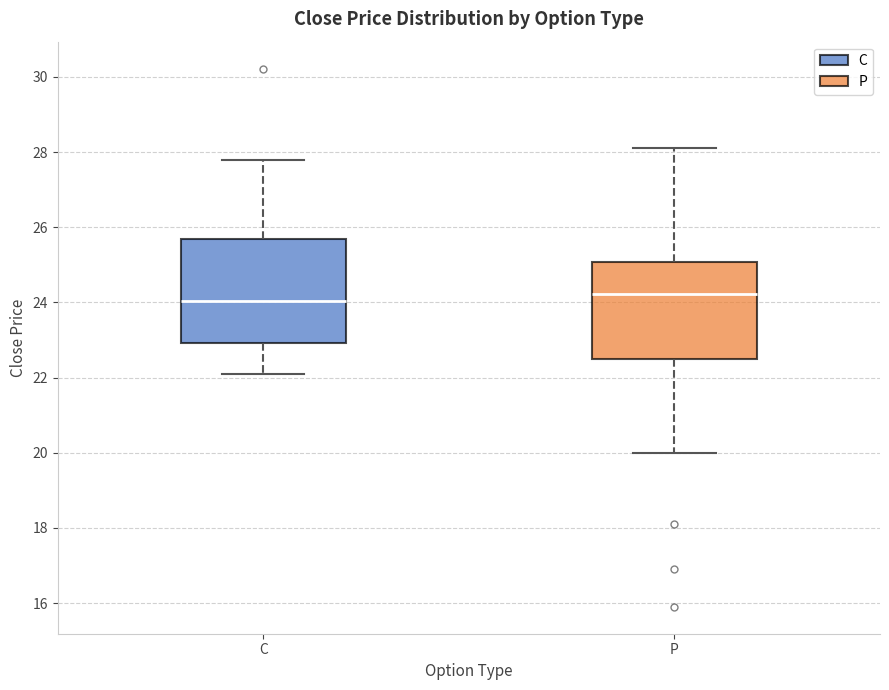

Where is the upper edge of the box for P on the y-axis? The values are not printed on the chart, so give them approximately, as read against the axis.

25.0